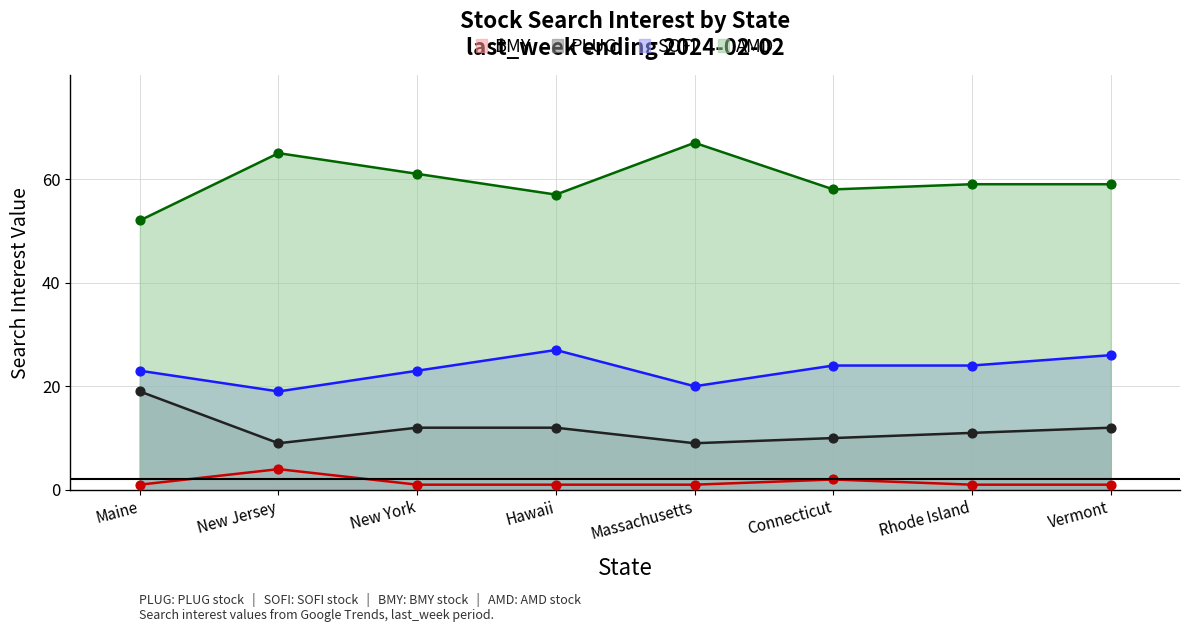

At how many categories does at least one series exceed 28?

8